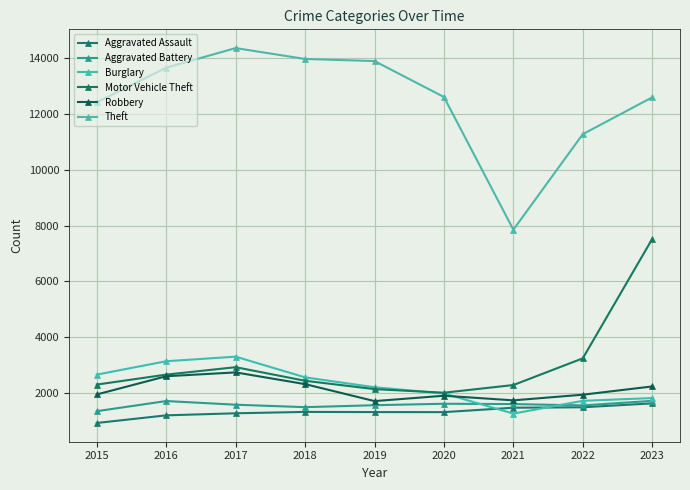

True or false: Theft has a value of 13962 at 2018.

True